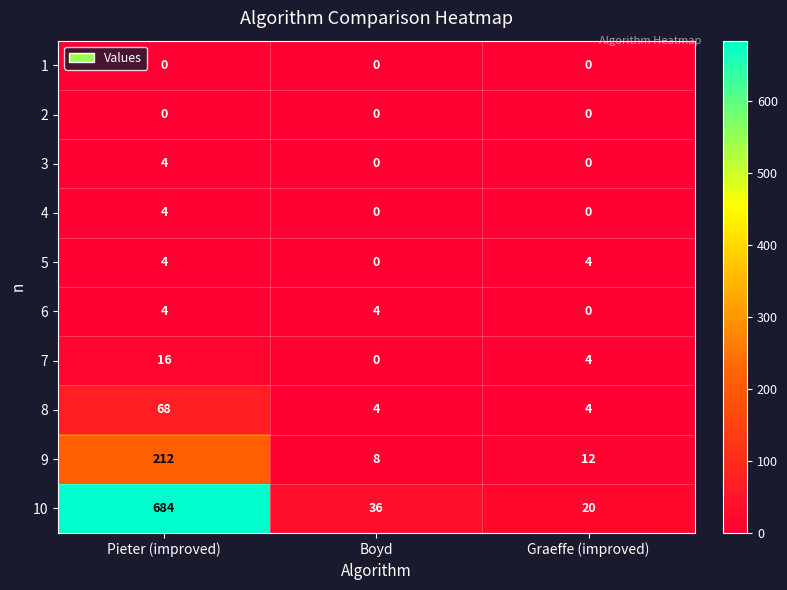

What is the spread (max minus min) of values at Pieter (improved)?

684